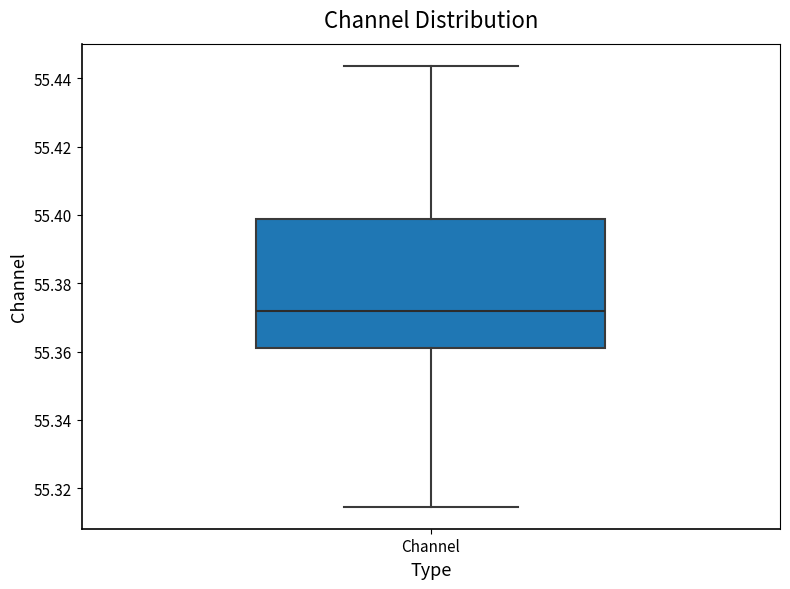

Transcribe this box plot: give where the median line is, the range the box spans, and where the two whiskers end, as read against the y-axis. The values are not printed on the chart, so give them approximately, as read against the axis.

median 55.372, box 55.362 to 55.398, whiskers 55.314 to 55.444